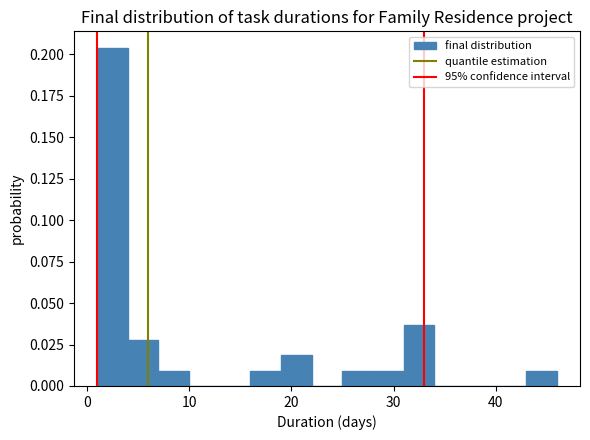

Read against the x-axis, roughly where is the centre of the tallest bar?

3